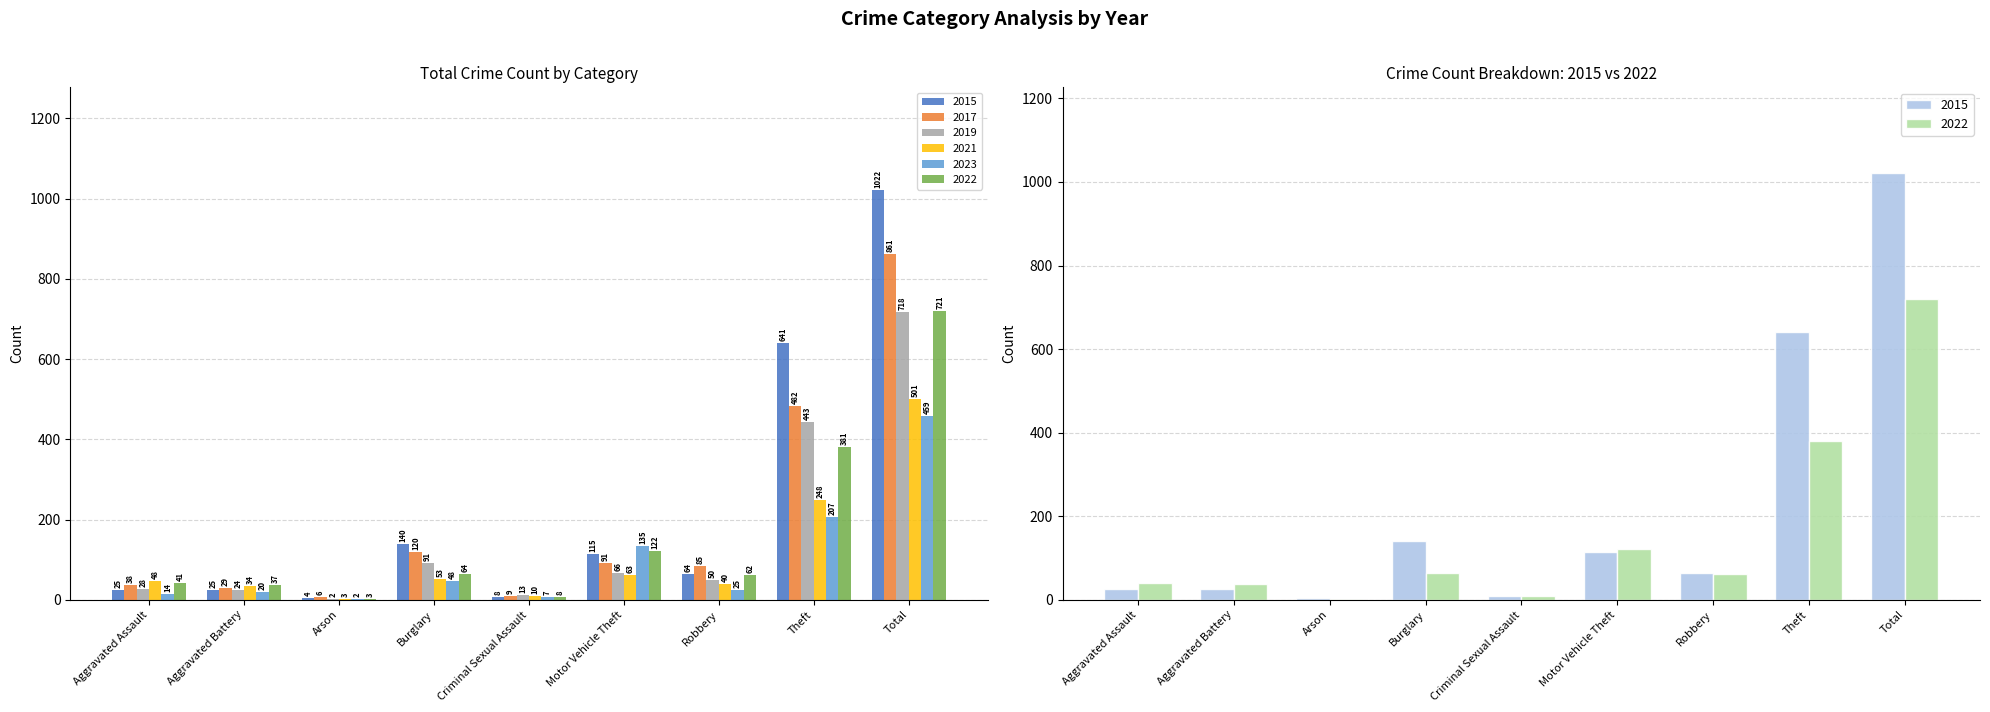

How many groups of bars are there?

9